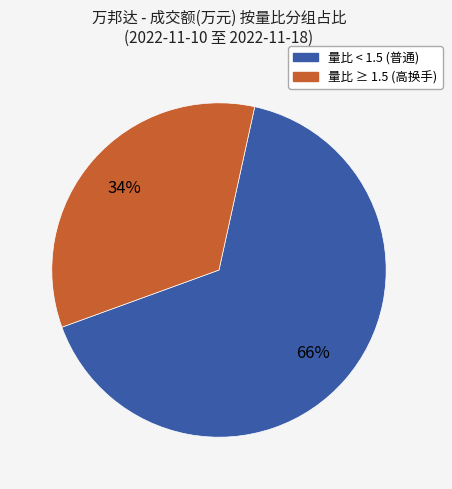

Does any single category account for the majority?

Yes